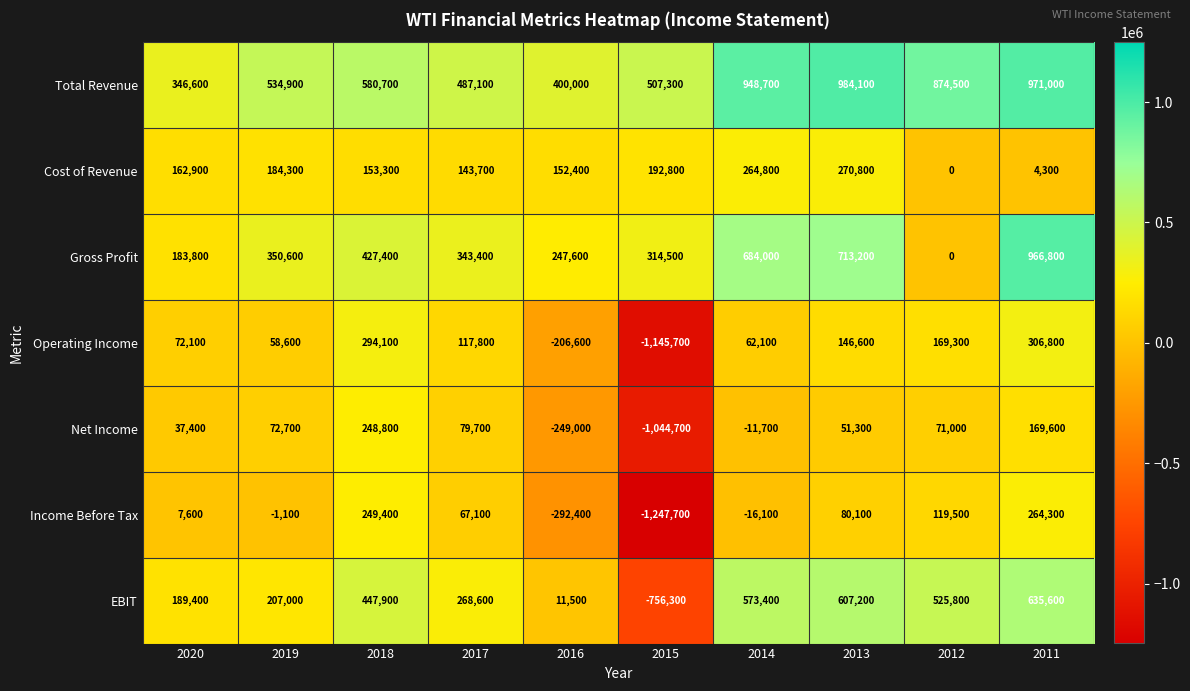

Which series has the widest spread of values?

Income Before Tax